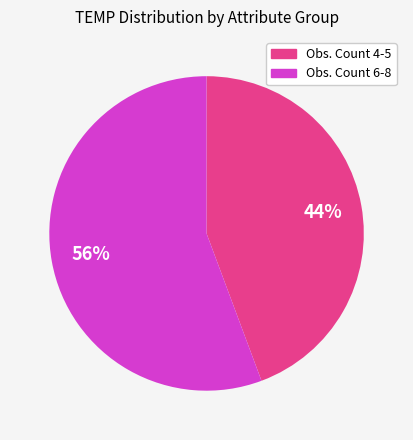

Is there any slice that represents more than half of the pie?

Yes